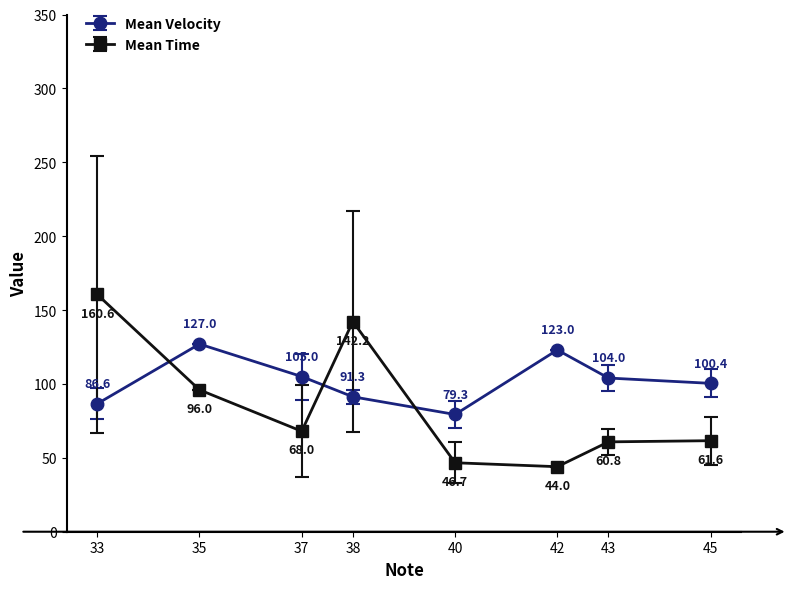

What is the maximum value shown in the chart?

160.6